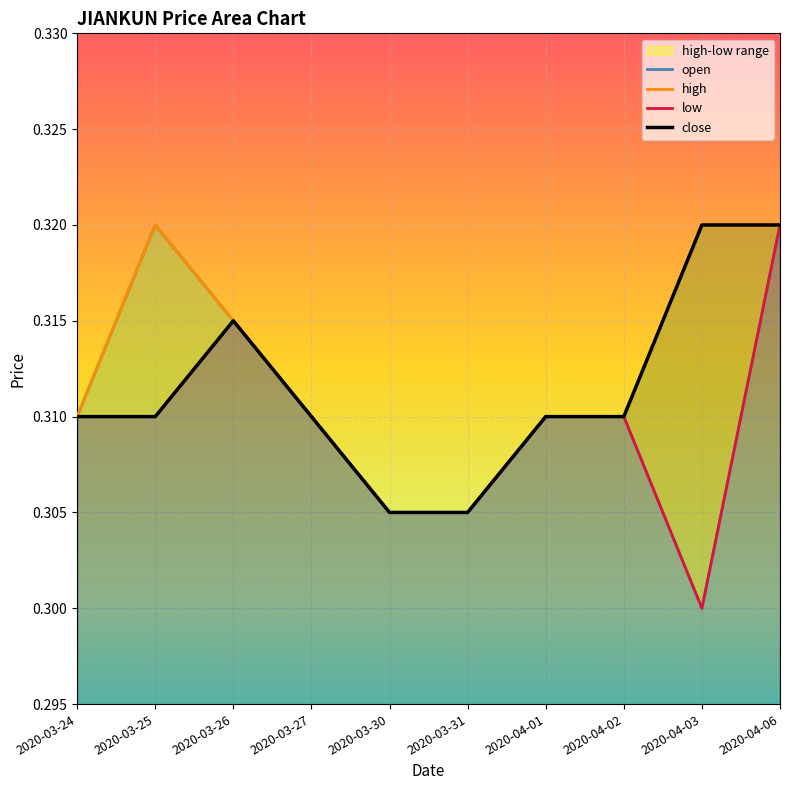

What are all the series names shown in the legend?

open, high, low, close